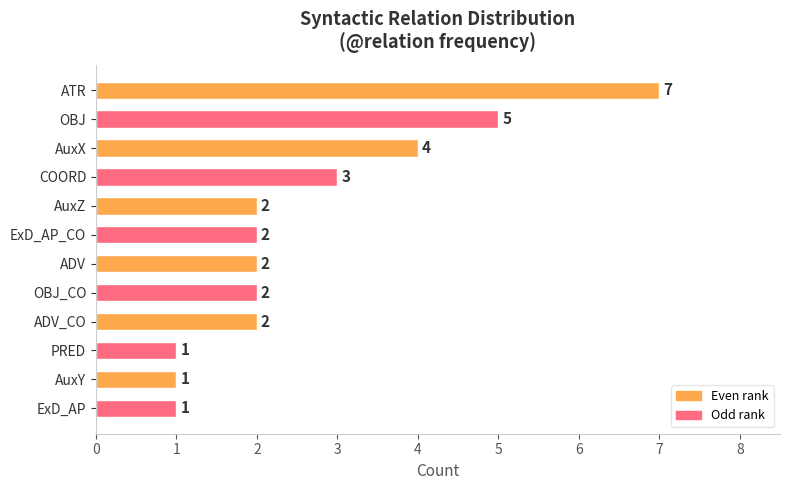

What is the difference between the maximum and second lowest values?

6